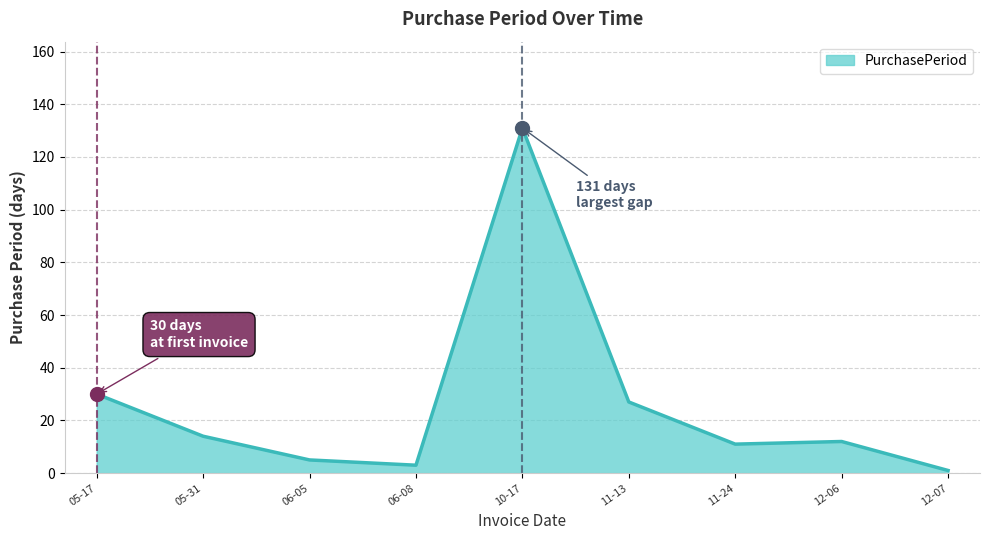

What is the difference between the maximum and minimum values?

130